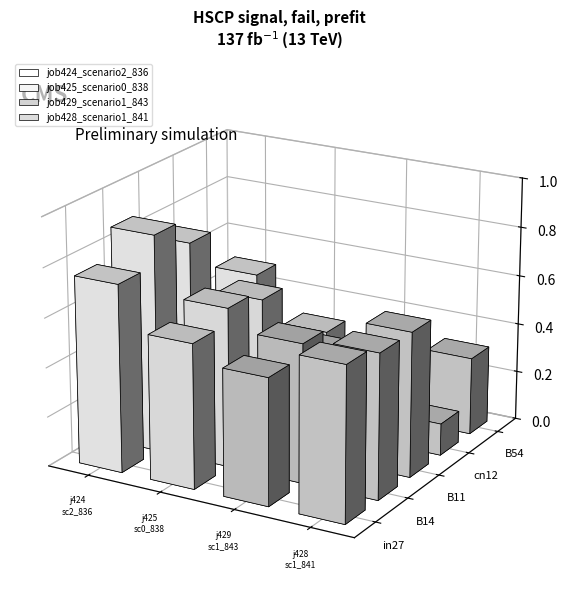

What is the average value of the job424_scenario2_836 series?

0.7